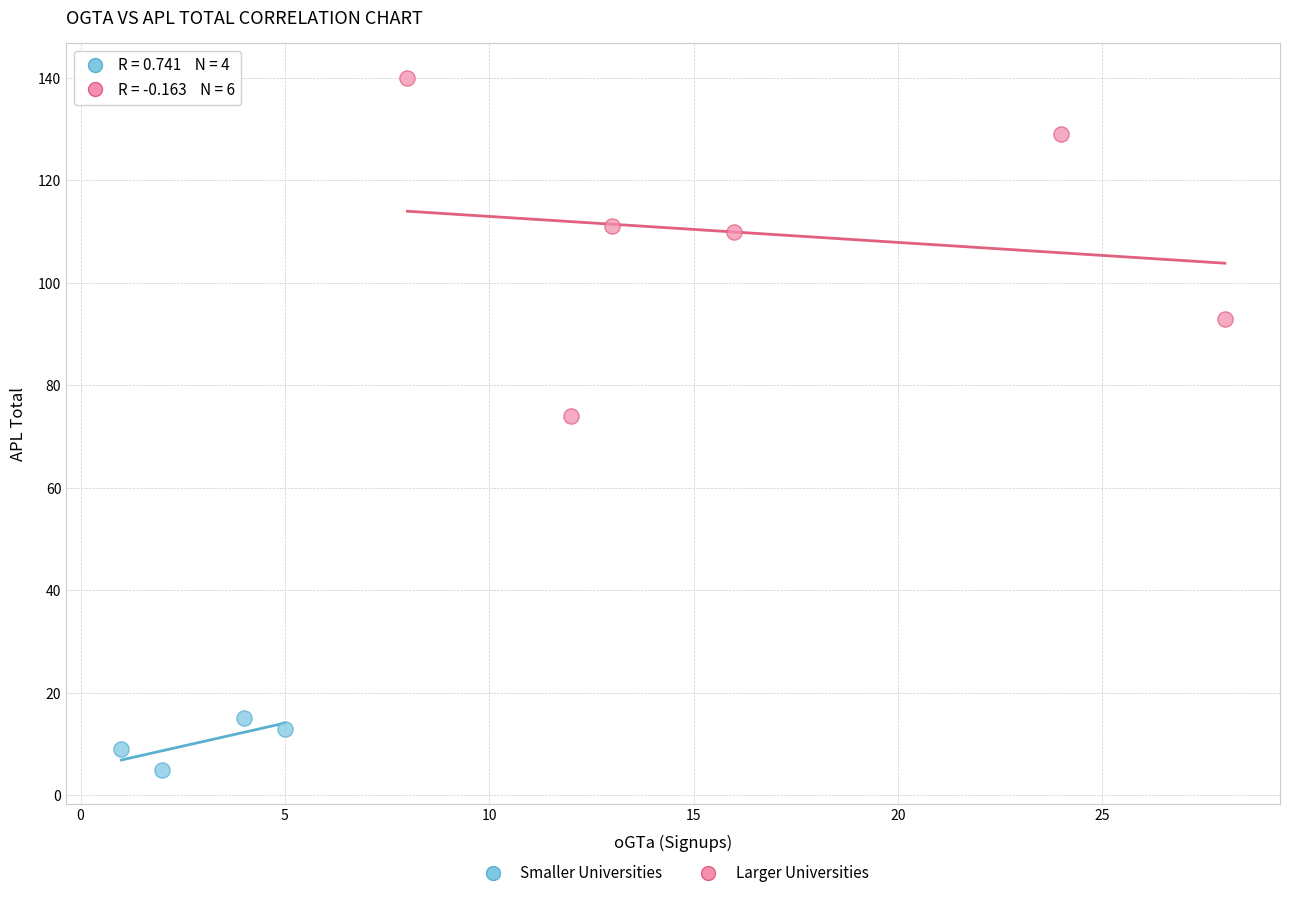

Which series reaches the maximum Y coordinate?

Larger Universities